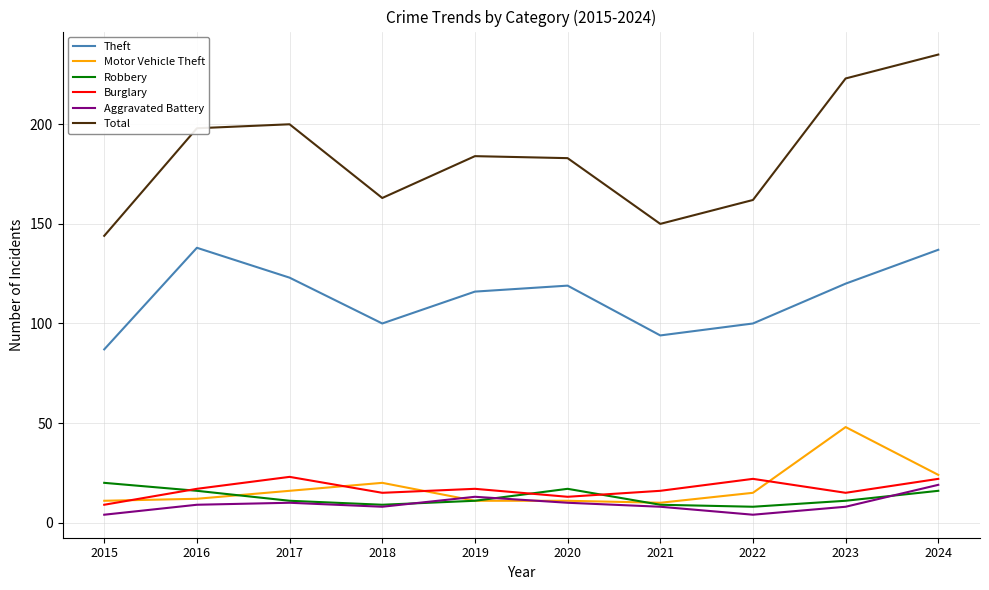

At how many categories does at least one series exceed 212?

2